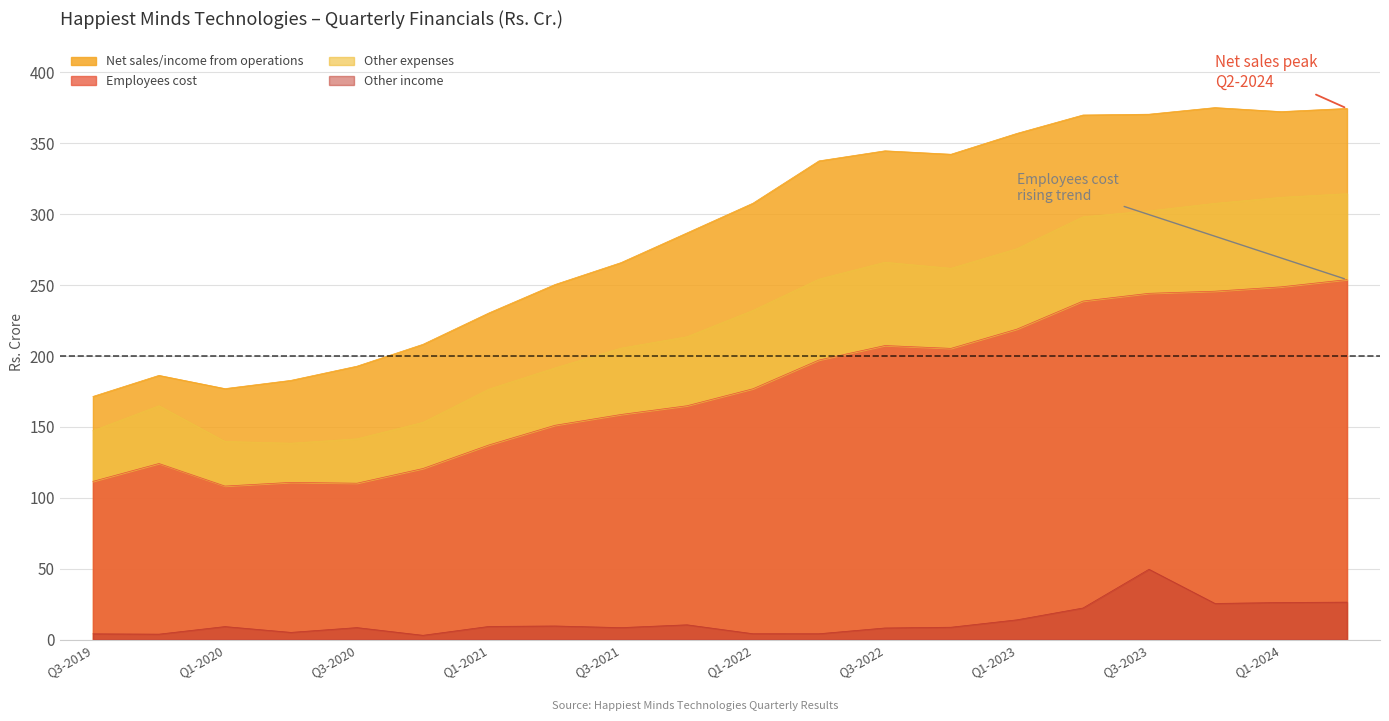

True or false: Other income and Net sales/income from operations cross at least once.

False